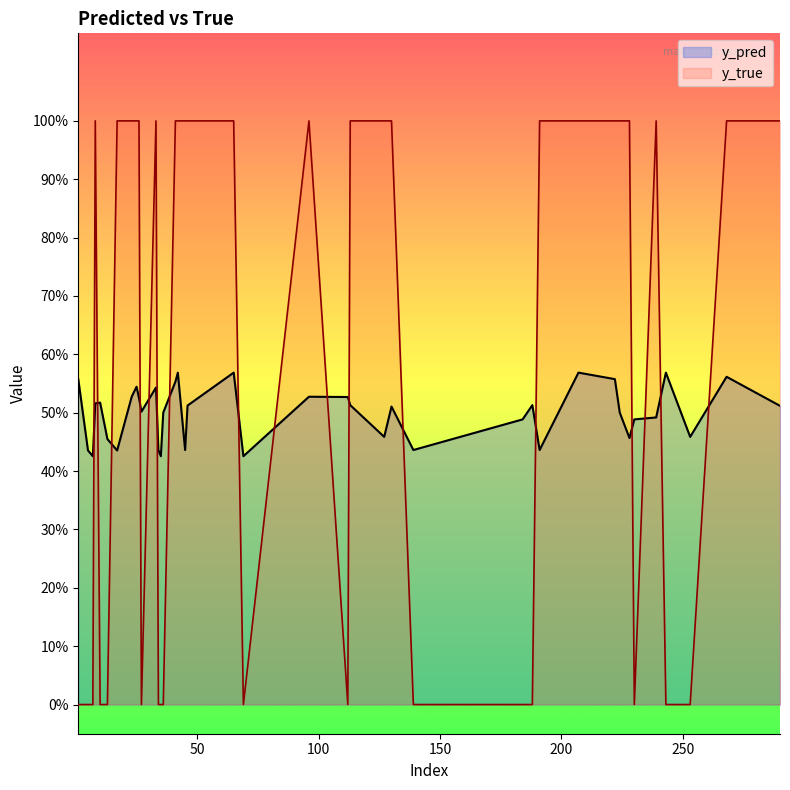

Reading left to right, transcribe all the data shown in this chart.

y_pred: 0.6	0.4	0.5	0.5	0.4	0.4	0.5	0.6	0.4	0.6	0.4	0.5	0.5	0.5	0.5	0.5	0.4	0.5	0.5	0.4	0.6	0.6	0.5	0.5	0.5	0.5	0.6	0.5	0.6	0.5	0.4	0.5	0.5	0.4	0.5	0.5	0.5	0.5	0.6	0.5
y_true: 0.0	0.0	0.0	1.0	0.0	0.0	0.0	1.0	1.0	1.0	0.0	1.0	0.0	1.0	1.0	1.0	0.0	0.0	0.0	1.0	1.0	1.0	1.0	1.0	0.0	1.0	0.0	0.0	1.0	1.0	0.0	1.0	0.0	1.0	1.0	1.0	0.0	1.0	1.0	1.0